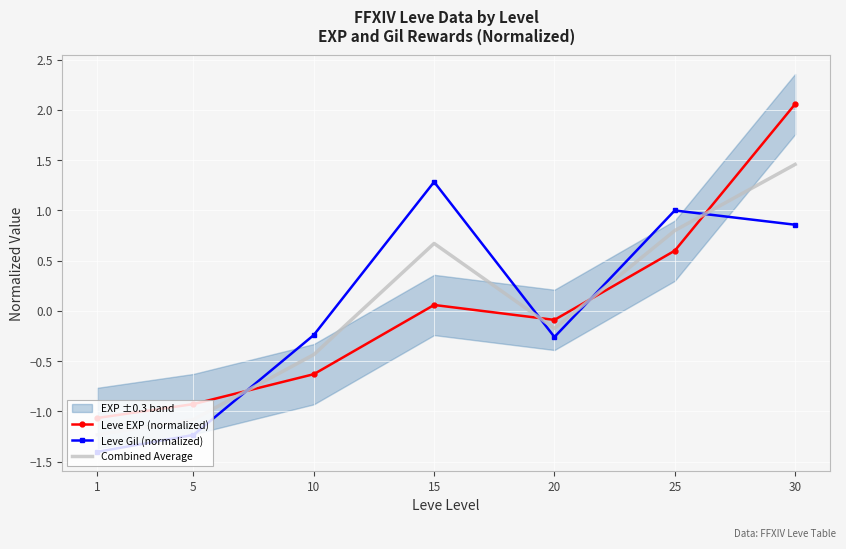

Which series has the widest spread of values?

Leve EXP (normalized)